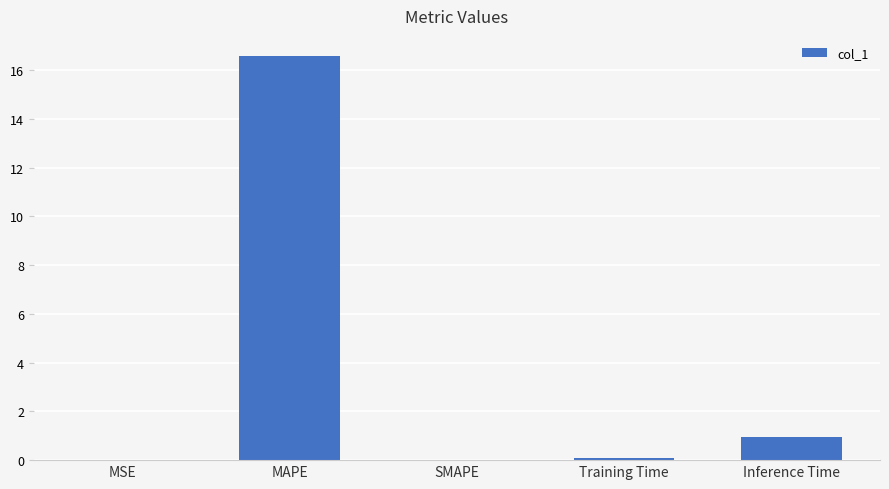

What is the greatest value displayed?

16.6